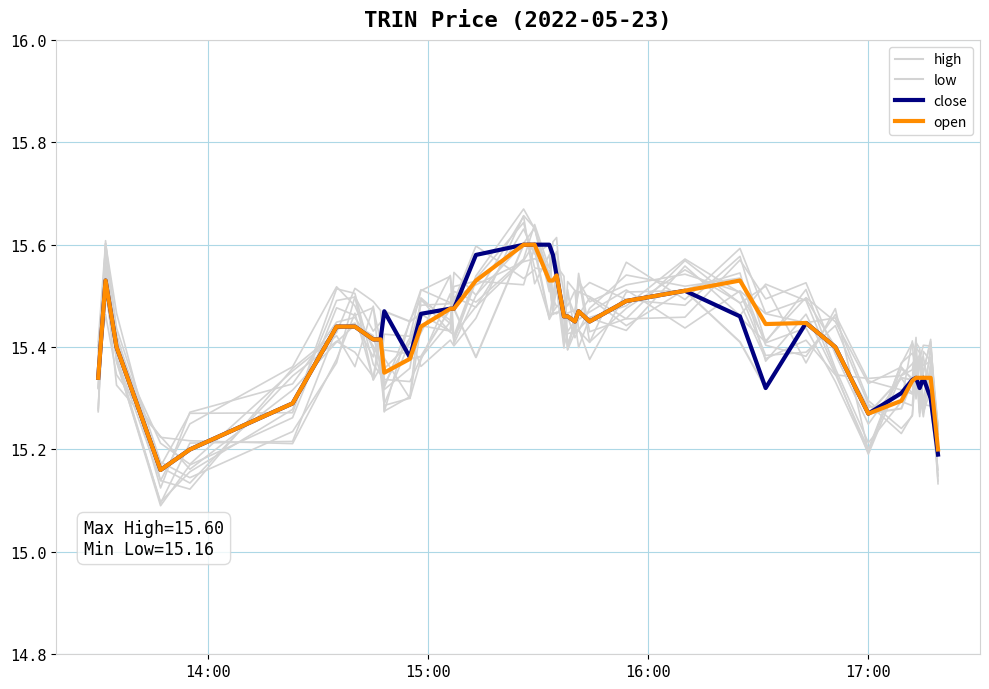

Does the chart display data point markers on the line(s)?

No